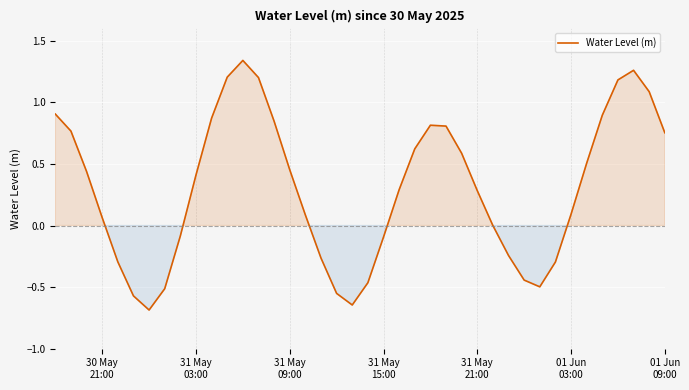

How many series are shown in this chart?

1